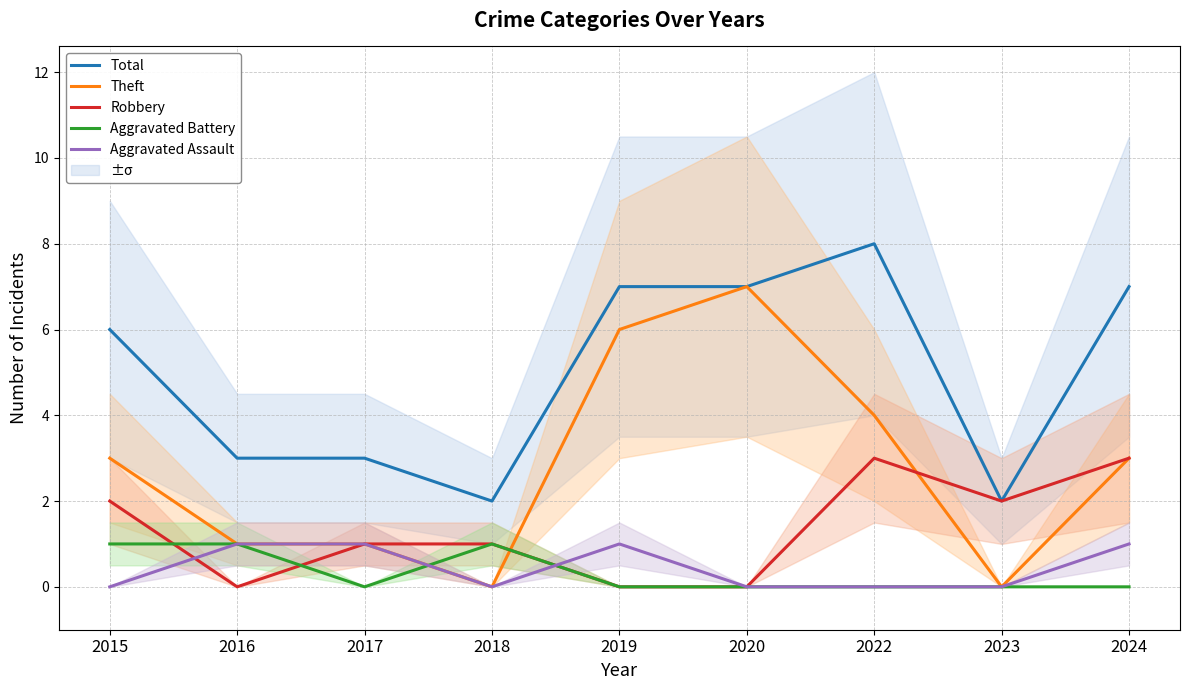

What is the value of the Theft point at the 3rd from the left?

1